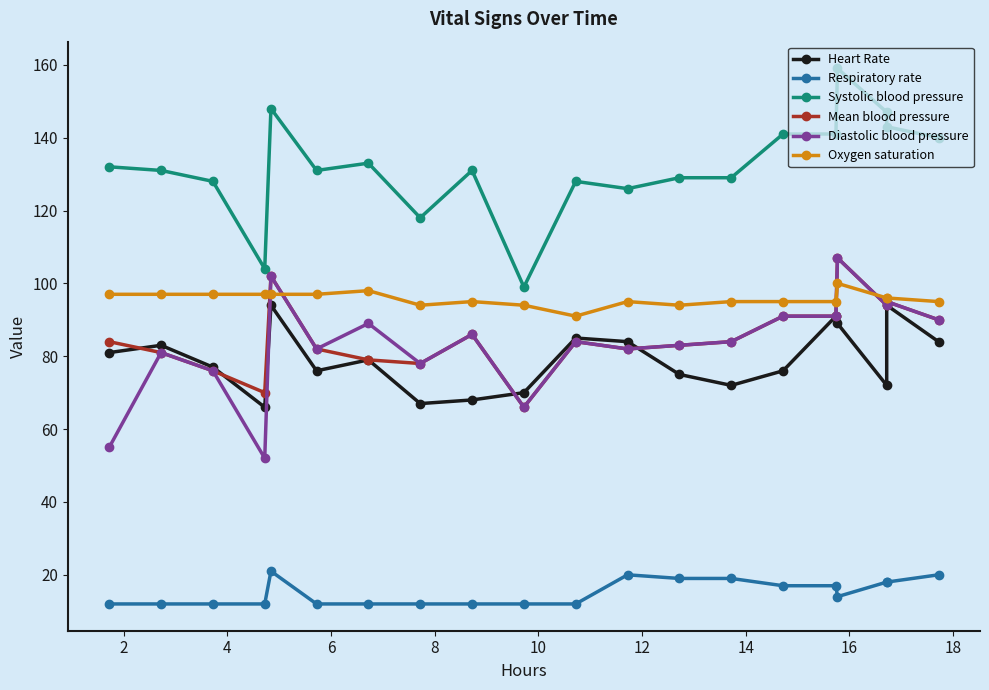

At which category does Respiratory rate reach its first local valley?

16